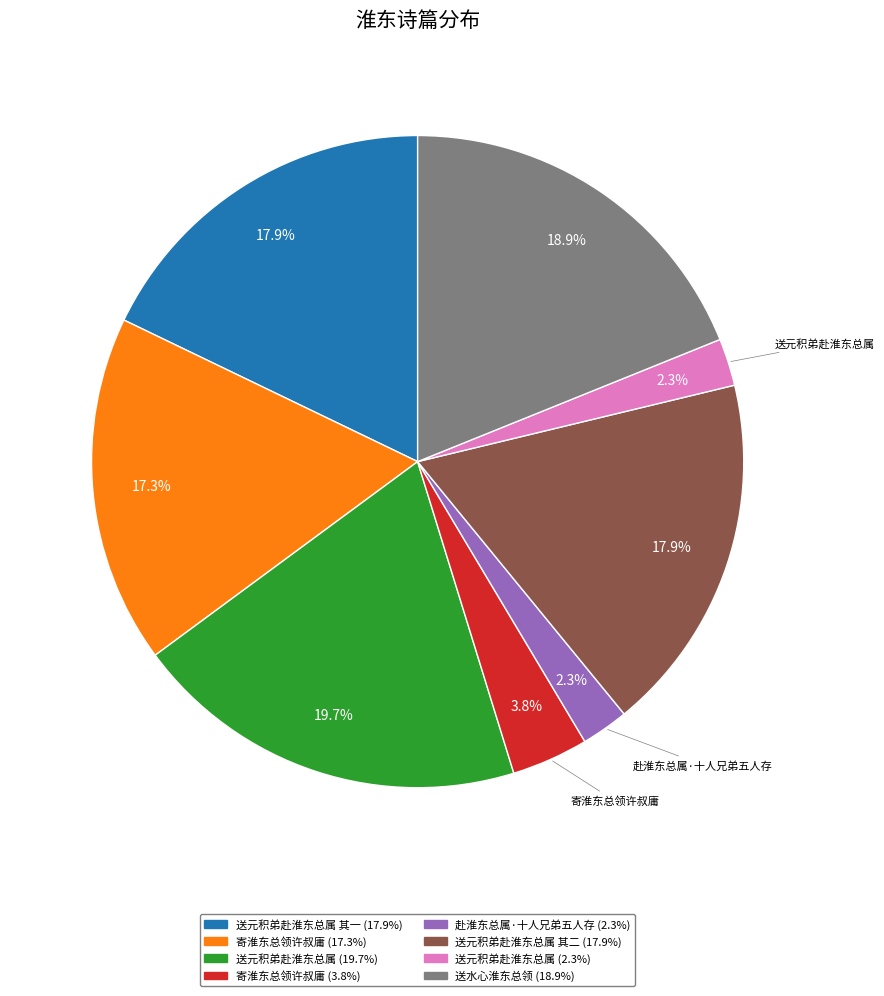

How many segments does this pie chart have?

8